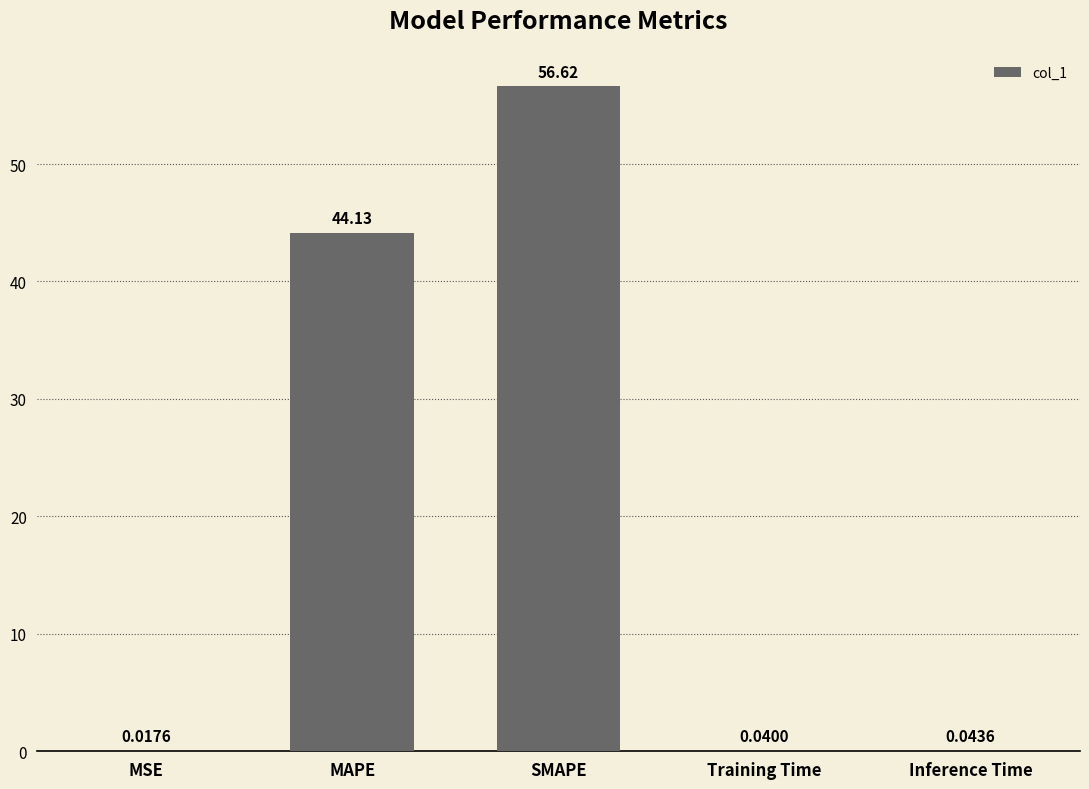

What is the sum of all values?

100.9